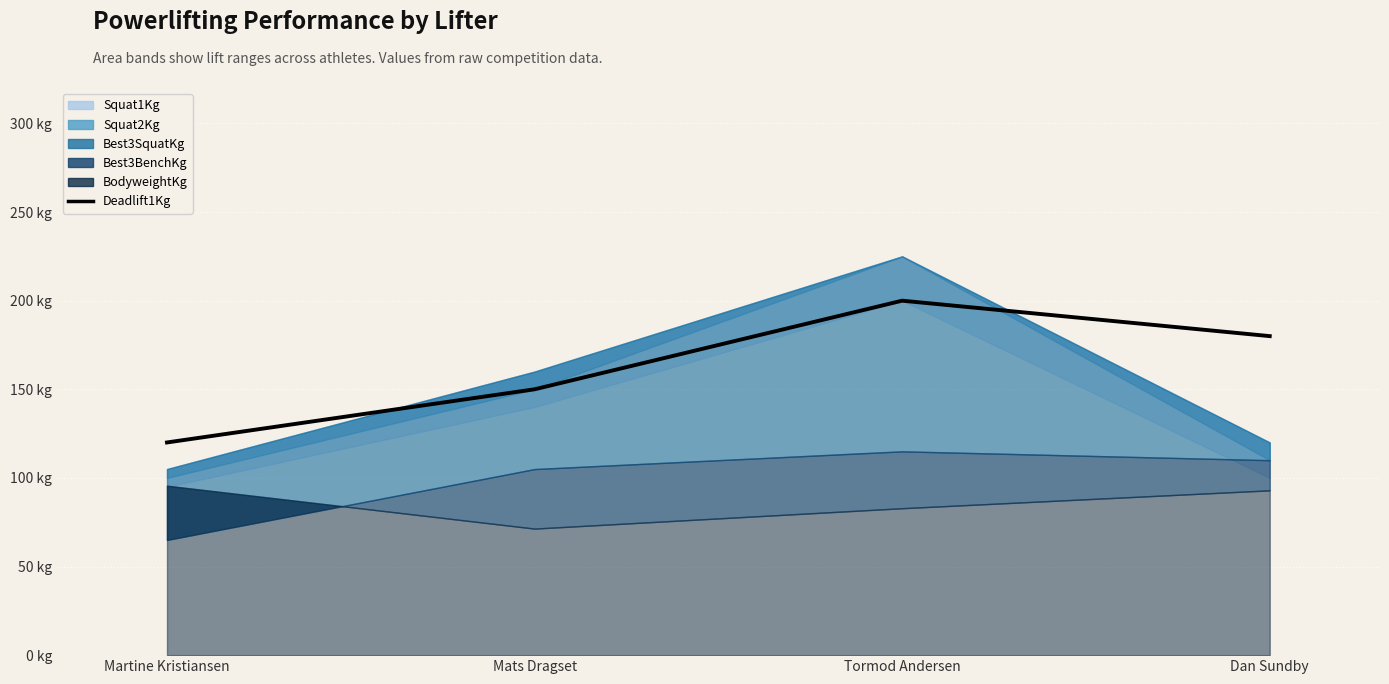

List the labels in order of value, smallest first.

Martine Kristiansen, Mats Dragset, Dan Sundby, Tormod Andersen